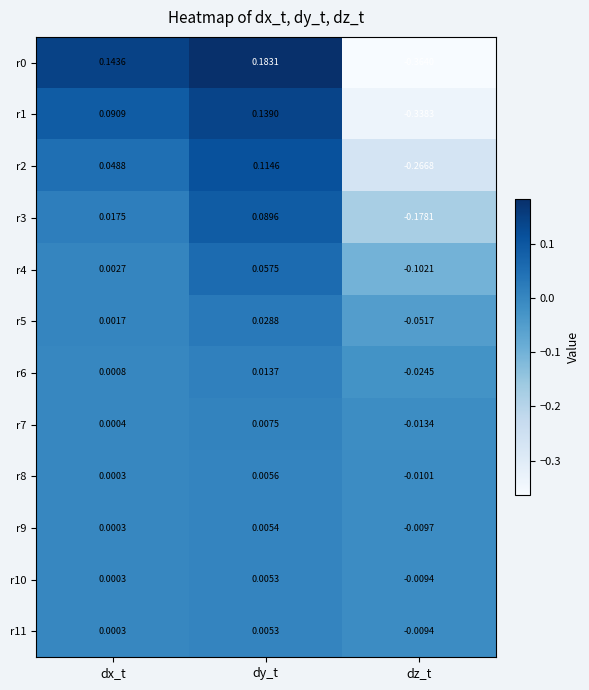

Which label corresponds to the largest value in the chart?

dy_t